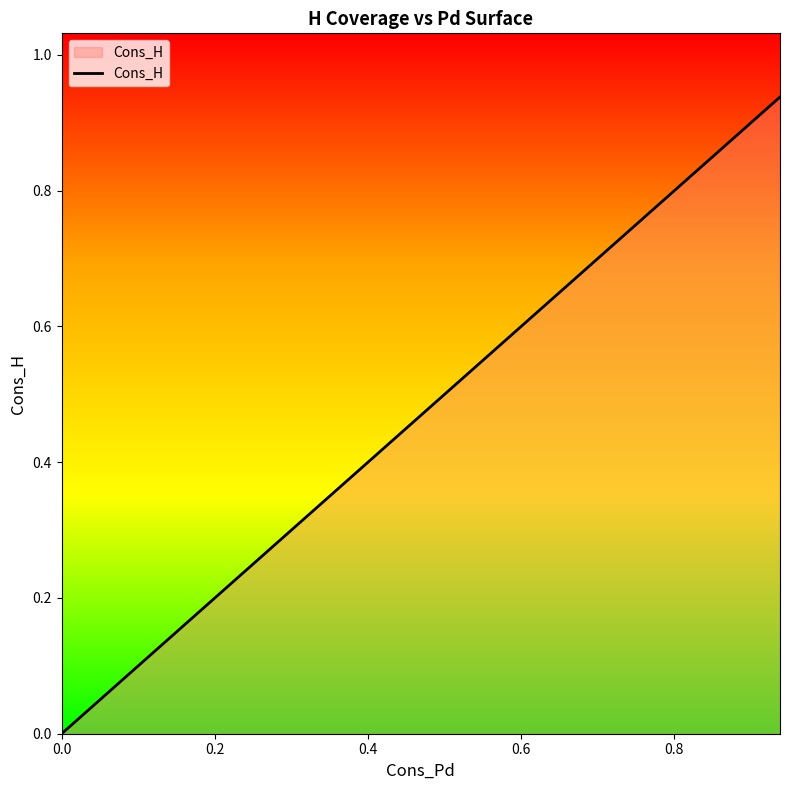

True or false: the data has more than 1 interior local peaks.

False